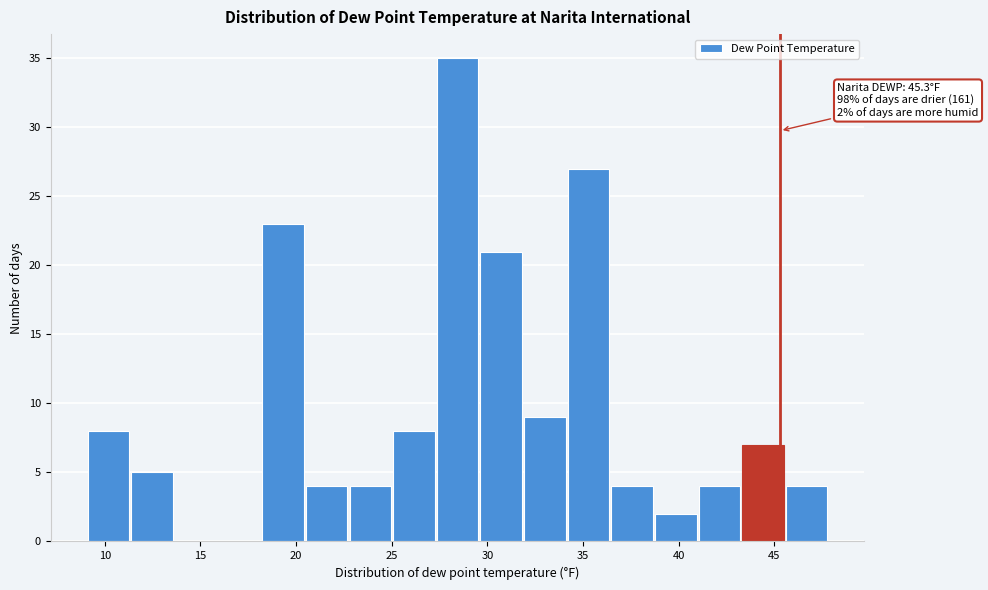

Which range on the x-axis has the tallest bar?

27.5 to 29.5